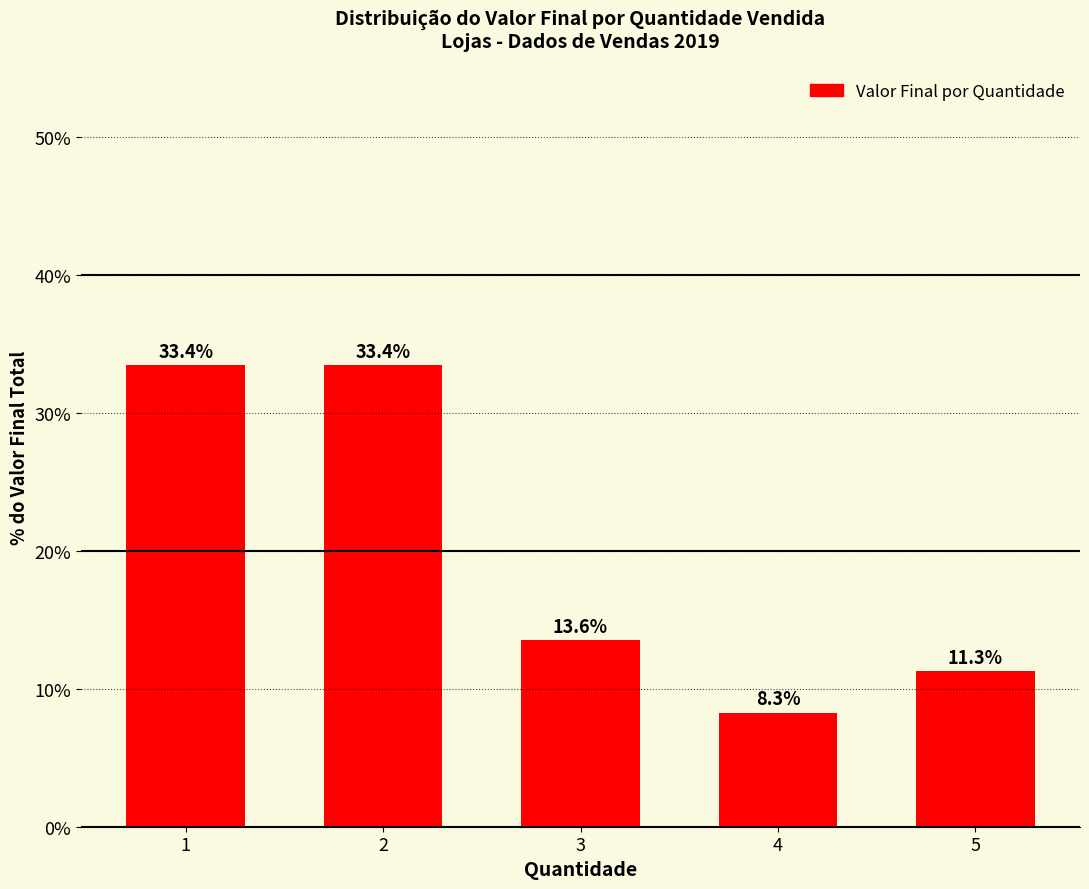

True or false: the data shows 8.3 at 4.

True